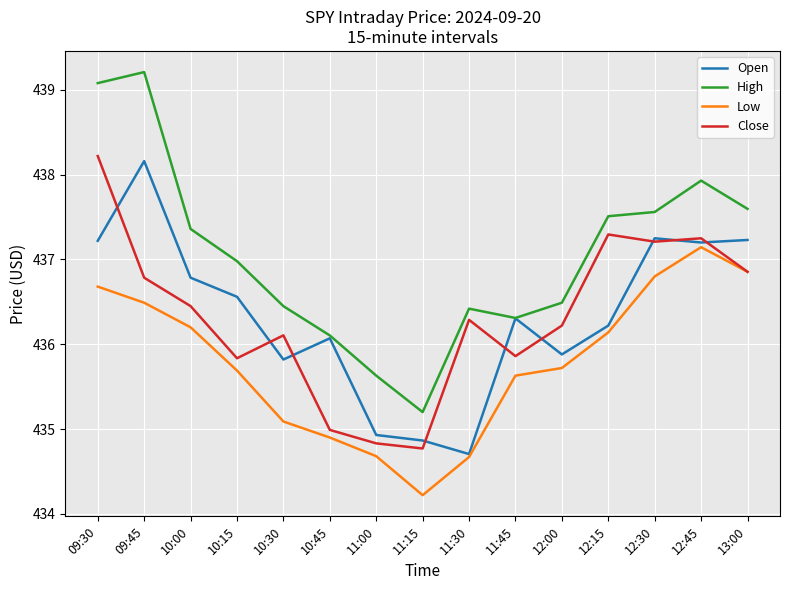

Does the chart display data point markers on the line(s)?

No